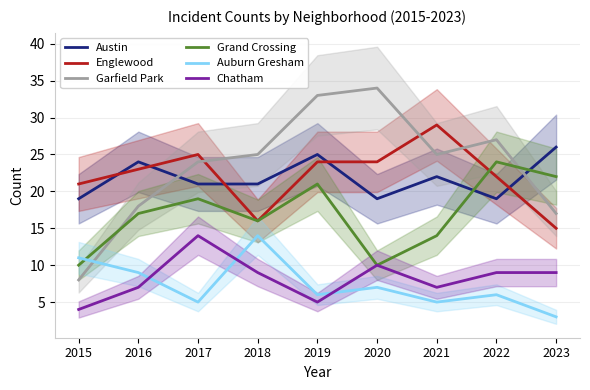

Is this an area chart (filled region under the line)?

No